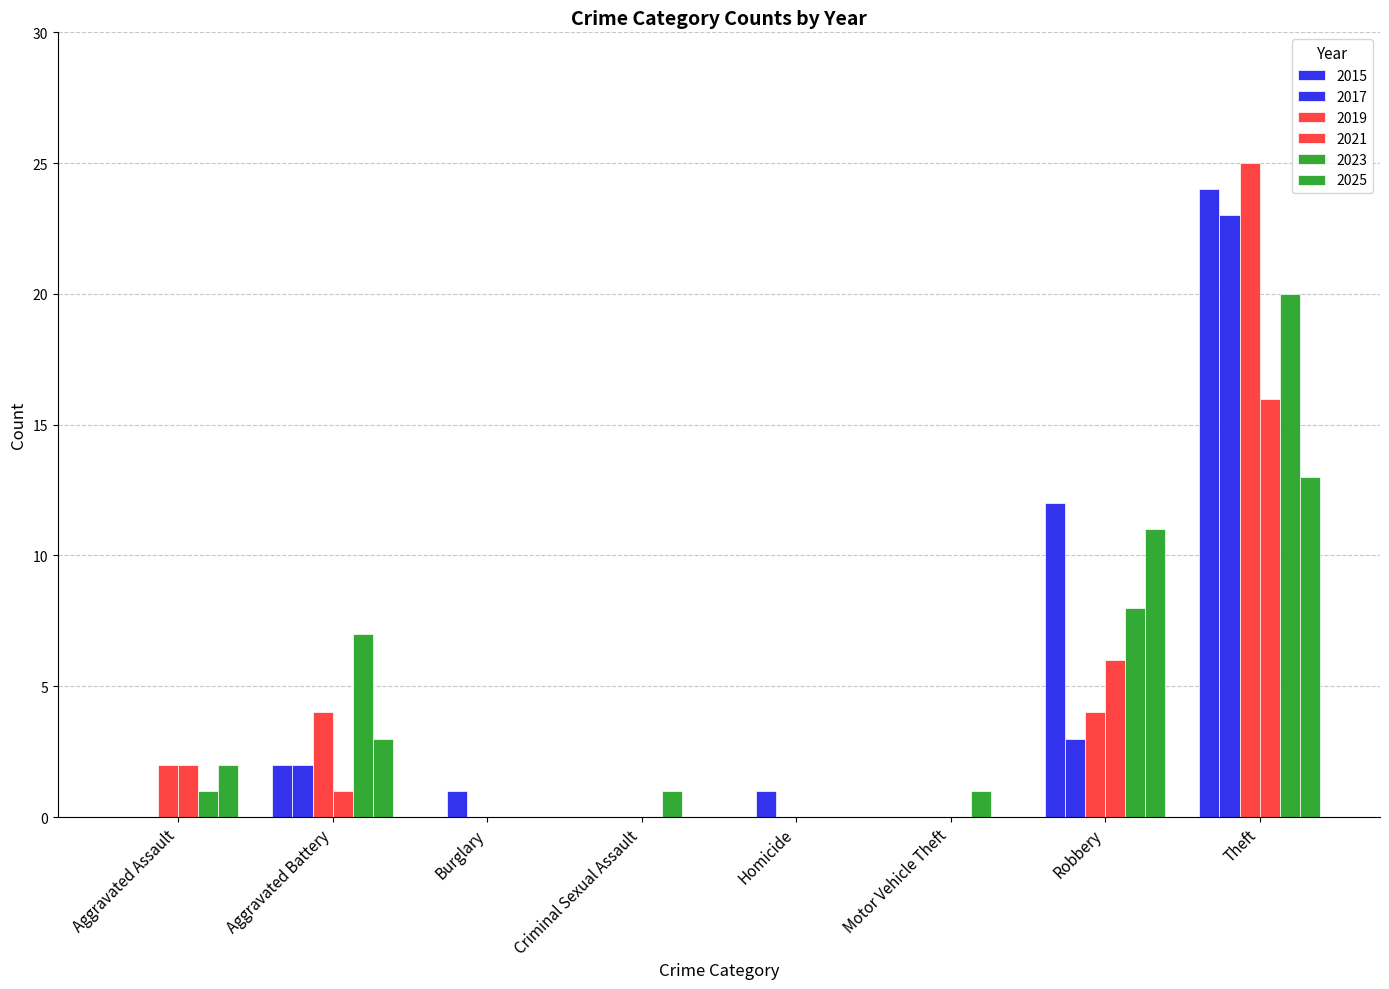

How many groups of bars are there?

8